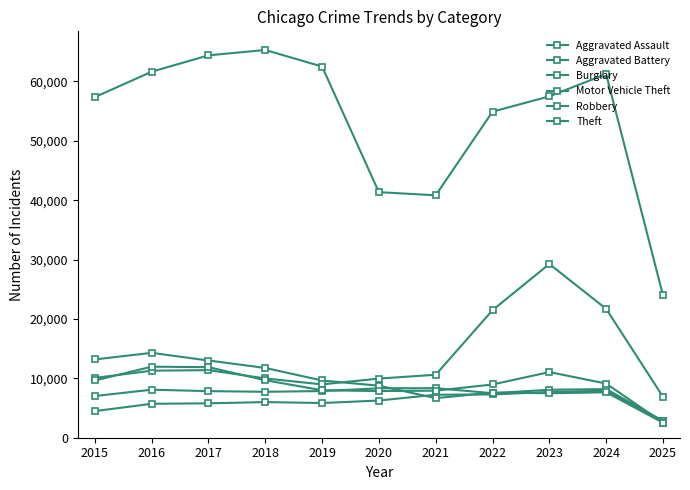

Does the chart have visible grid lines?

No